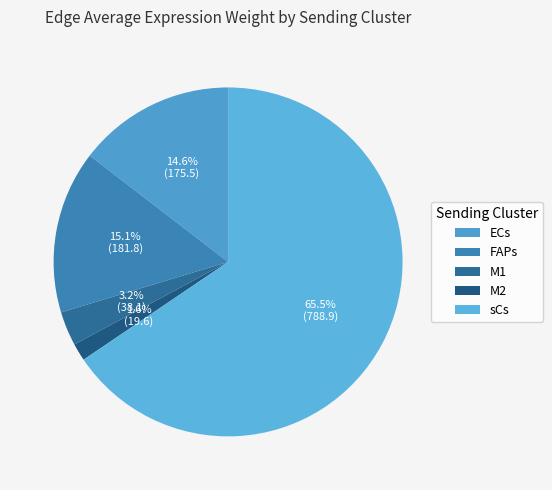

Rank the categories by value from lowest to highest.

M2, M1, ECs, FAPs, sCs